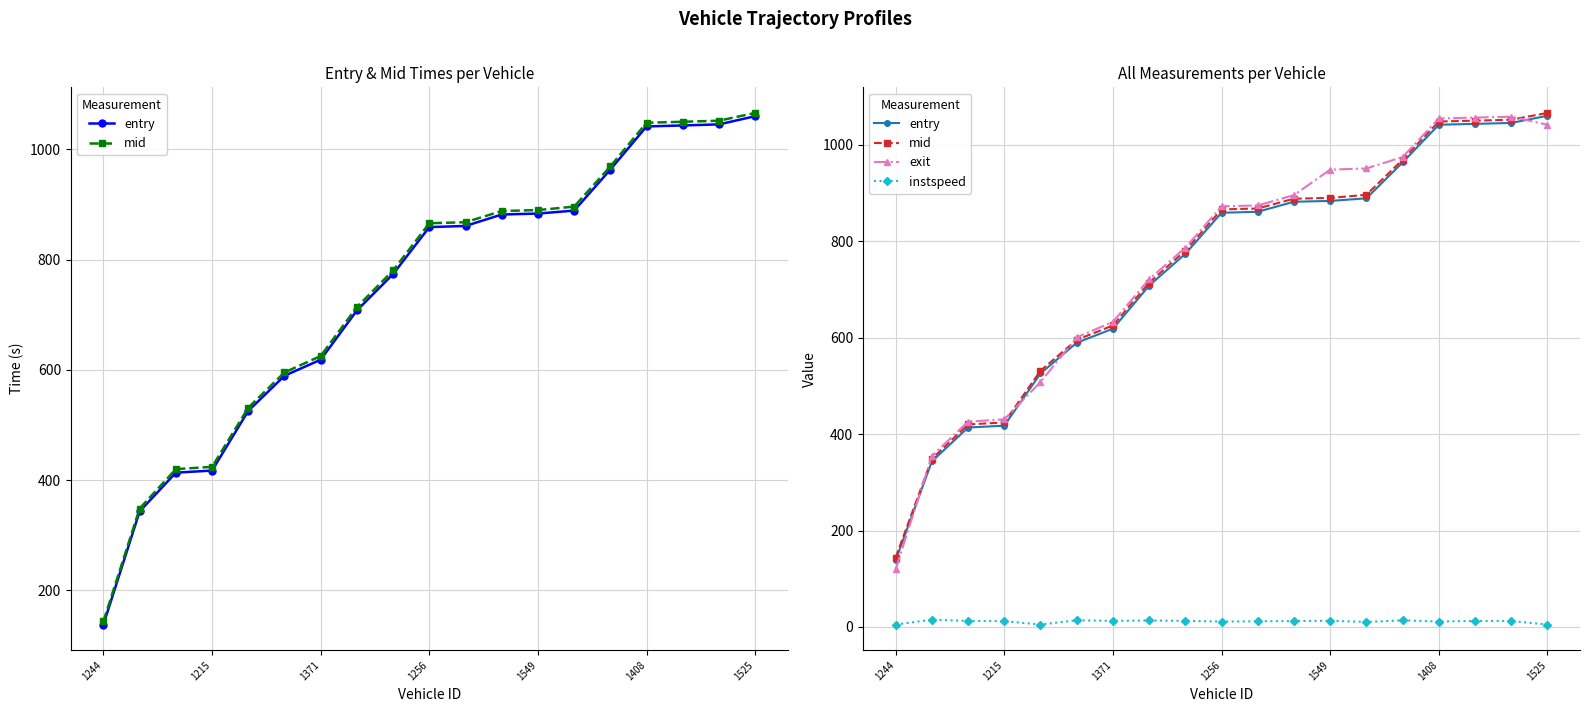

Count the number of categories in the chart.

19